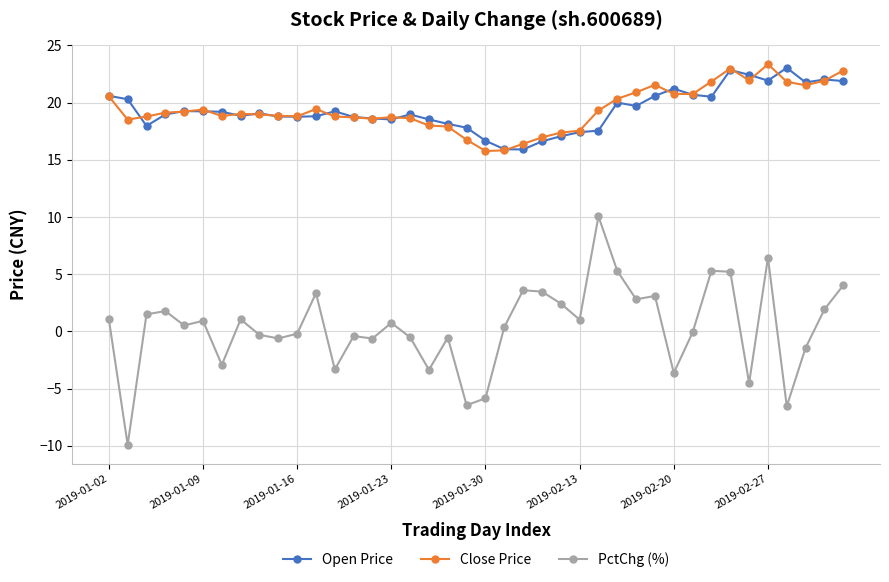

What is the value of the PctChg (%) point at the 29th from the left?

2.8